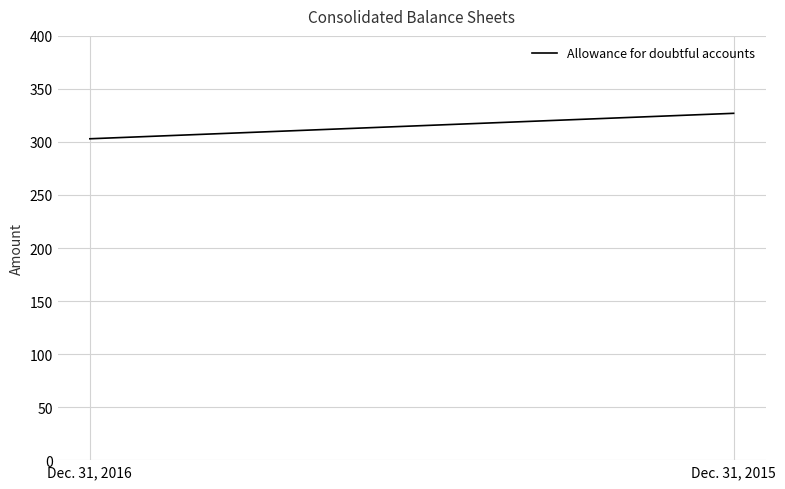

Approximately how many times larger is the value at Dec. 31, 2015 compared to Dec. 31, 2016?

1.1